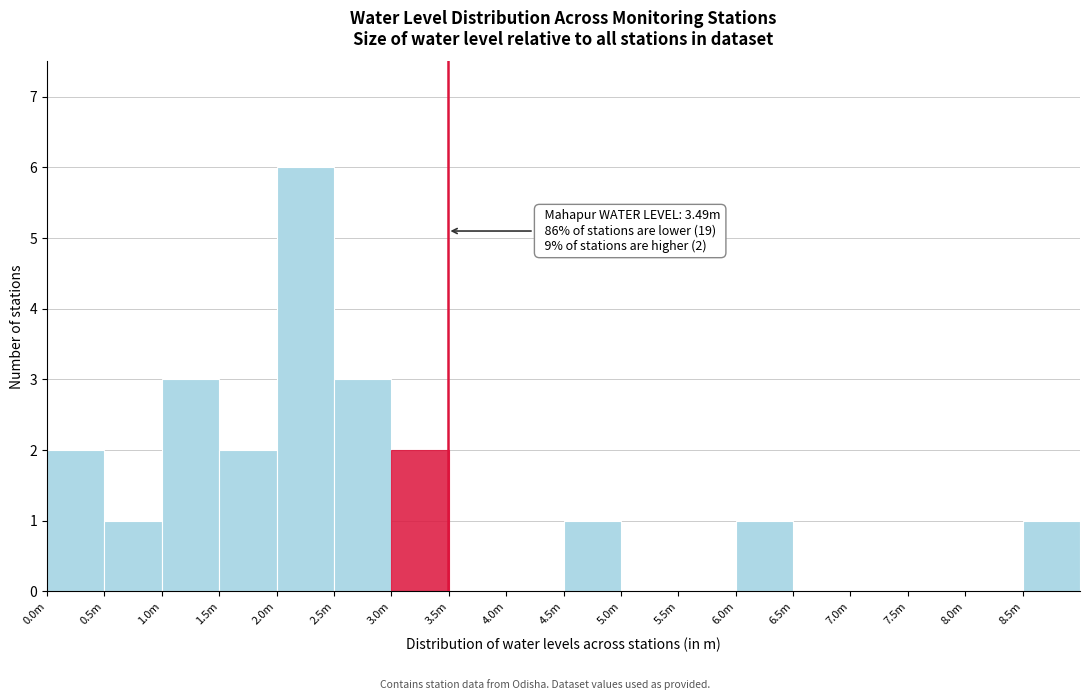

Reading left to right, transcribe all the data shown in this chart.

0.0m=2	0.5m=1	1.0m=3	1.5m=2	2.0m=6	2.5m=3	3.0m=2	3.5m=0	4.0m=0	4.5m=1	5.0m=0	5.5m=0	6.0m=1	6.5m=0	7.0m=0	7.5m=0	8.0m=0	8.5m=1